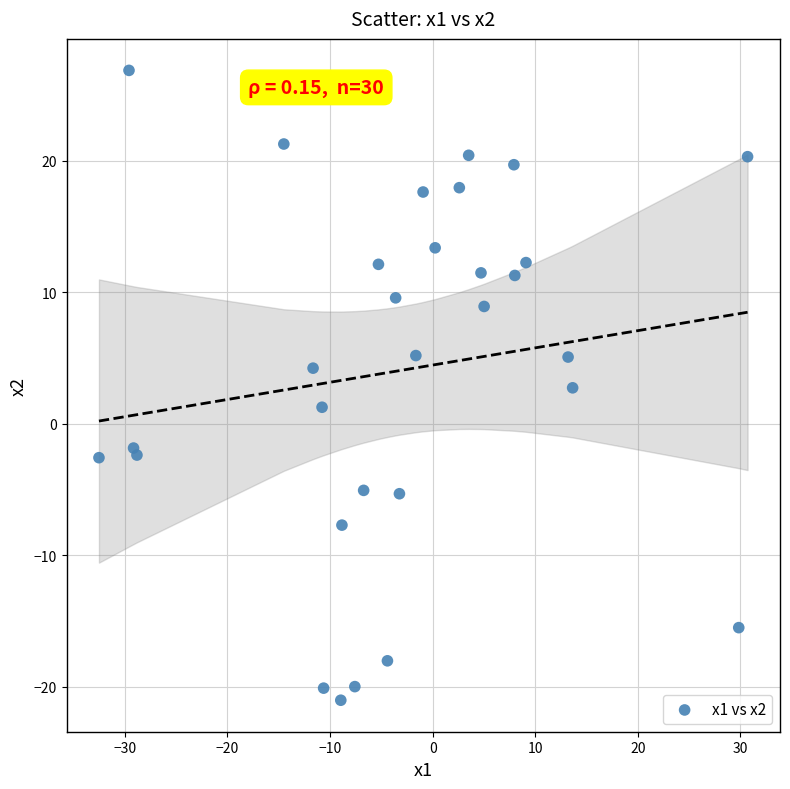

What is the range of X values (max minus min)?

63.2